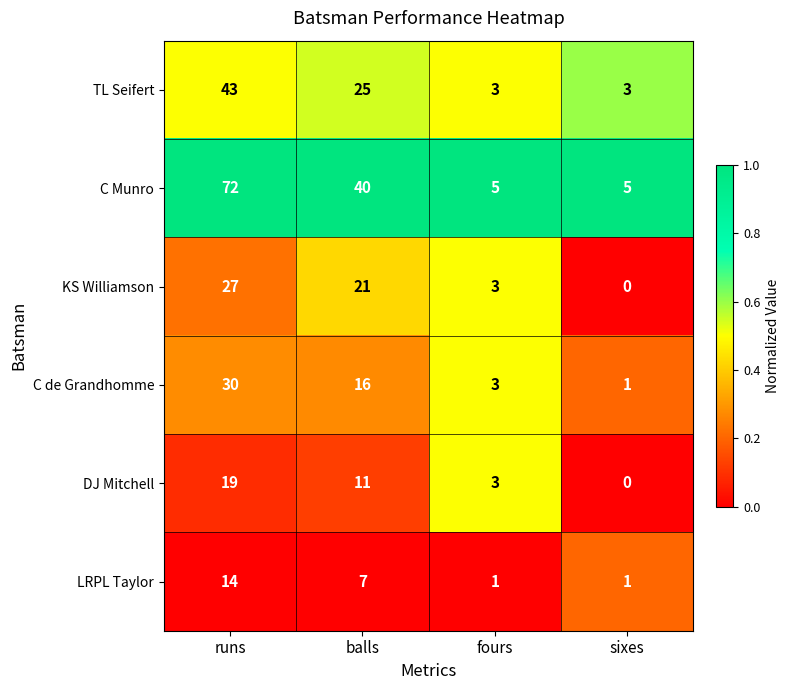

How many TL Seifert values are between 3 and 43?

4